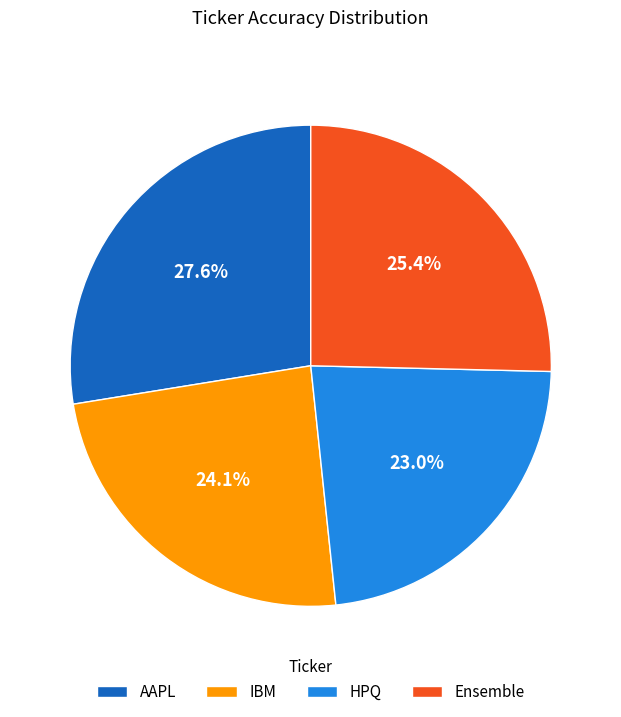

What is the smallest slice in the pie chart?

HPQ